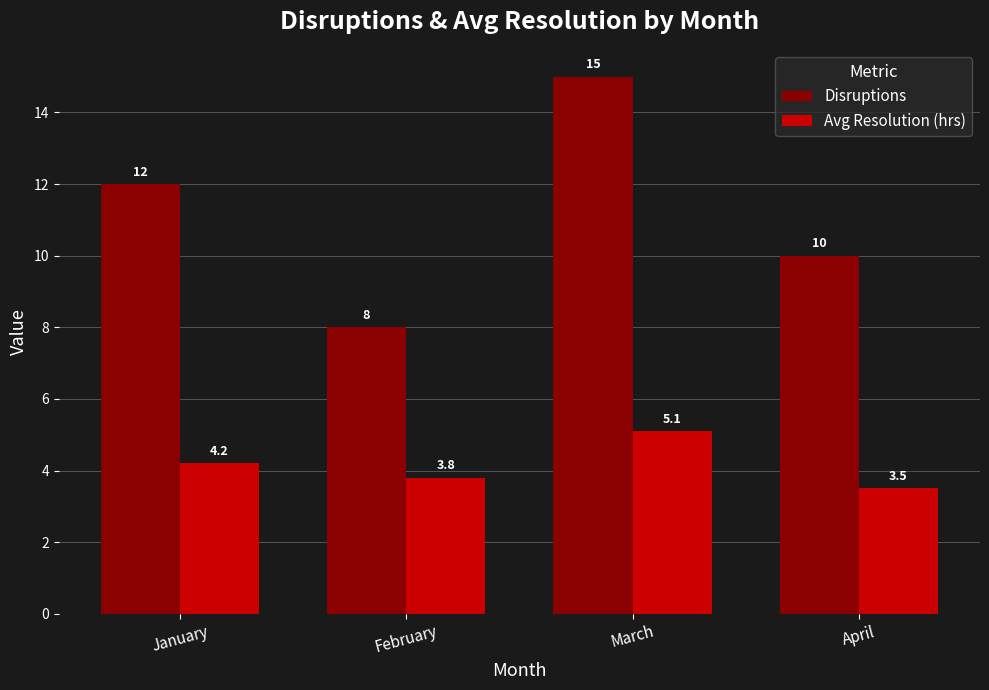

Which series has the widest spread of values?

Disruptions